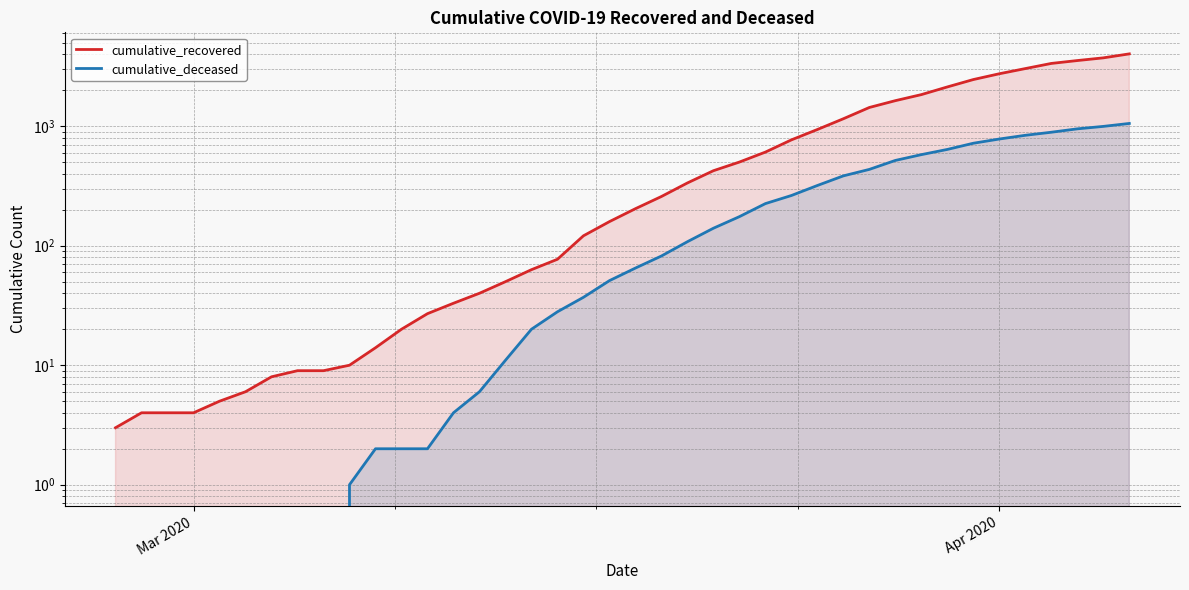

Count the number of categories in the chart.

40